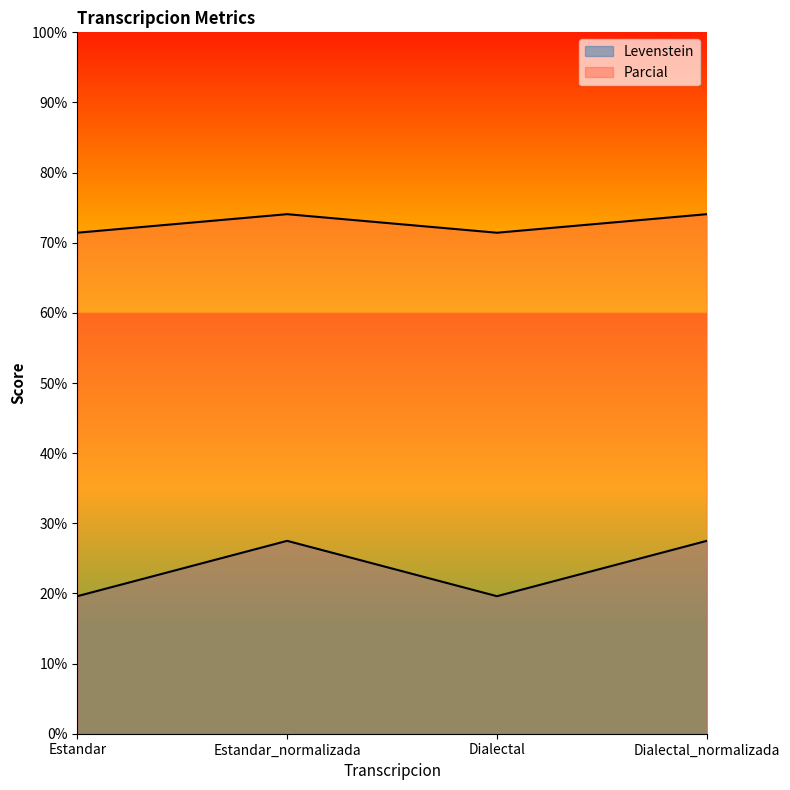

At which label does Parcial first exceed 74?

Estandar_normalizada